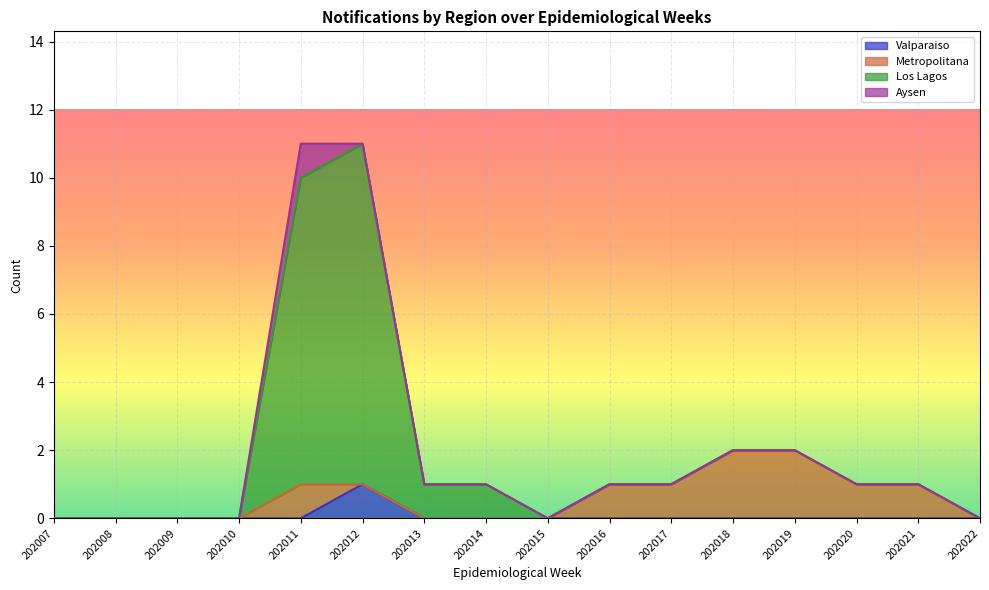

Where is Metropolitana nearest to the value 1?

202011